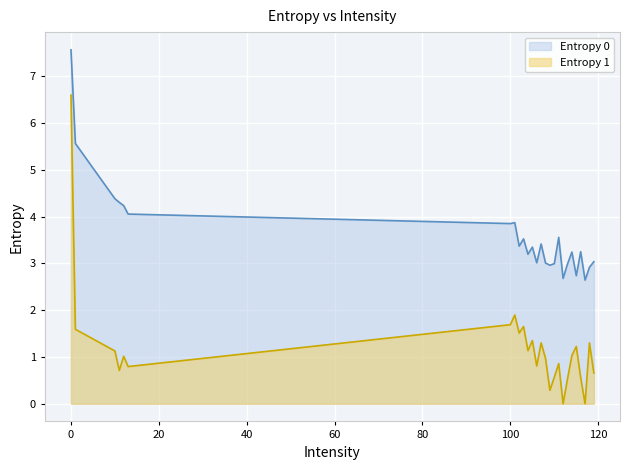

At which label does Entropy 1 reach its minimum?

112